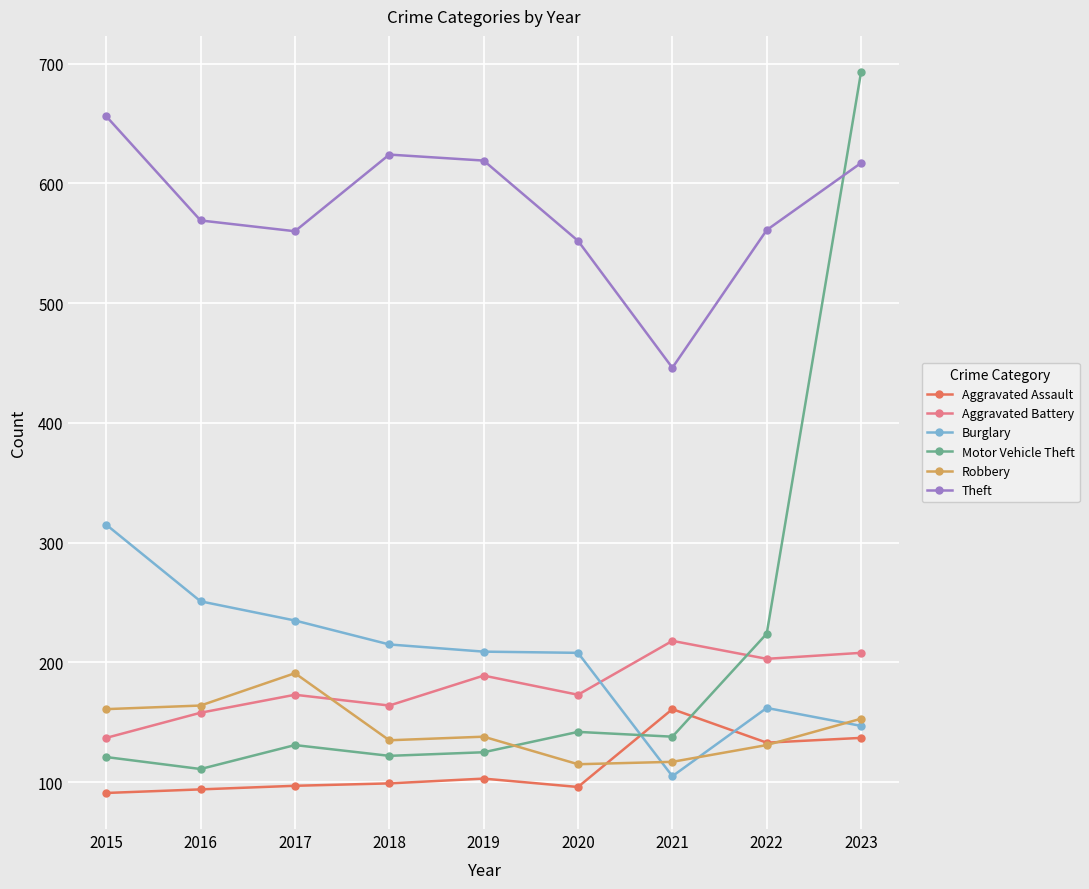

Is the value of Burglary at 2022 greater than the value of Theft at 2017?

No